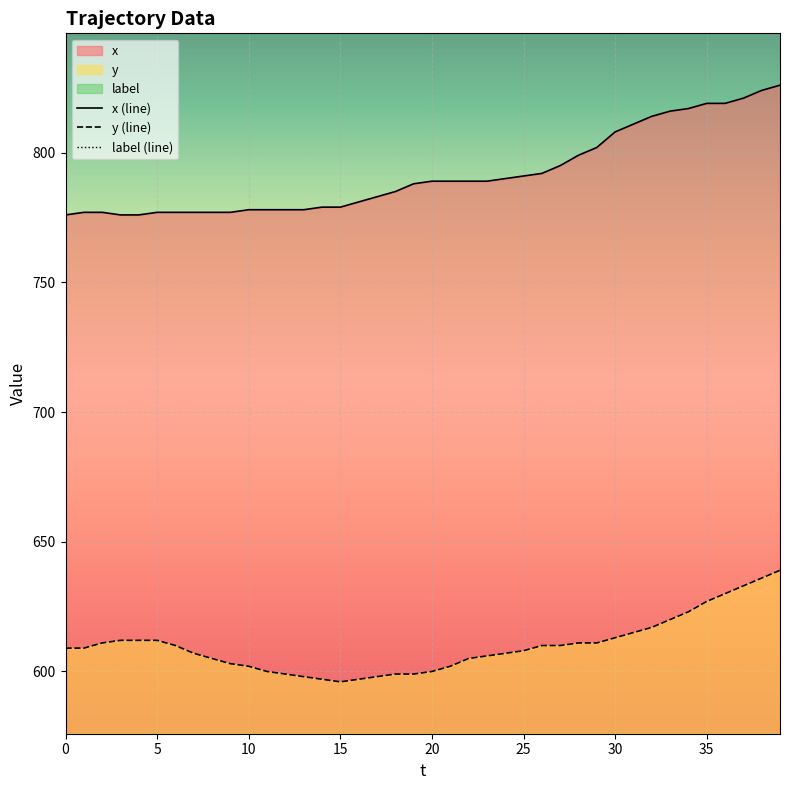

The value of x (line) at 5 is 777. True or false?

True